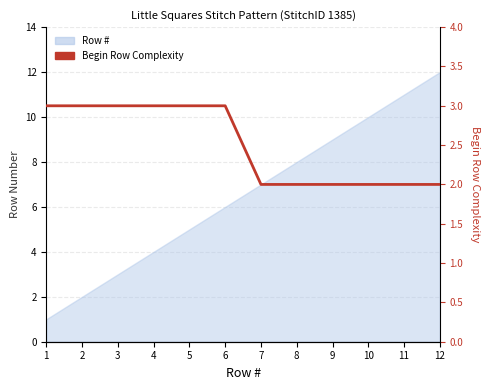

What is the maximum value shown in the chart?

3